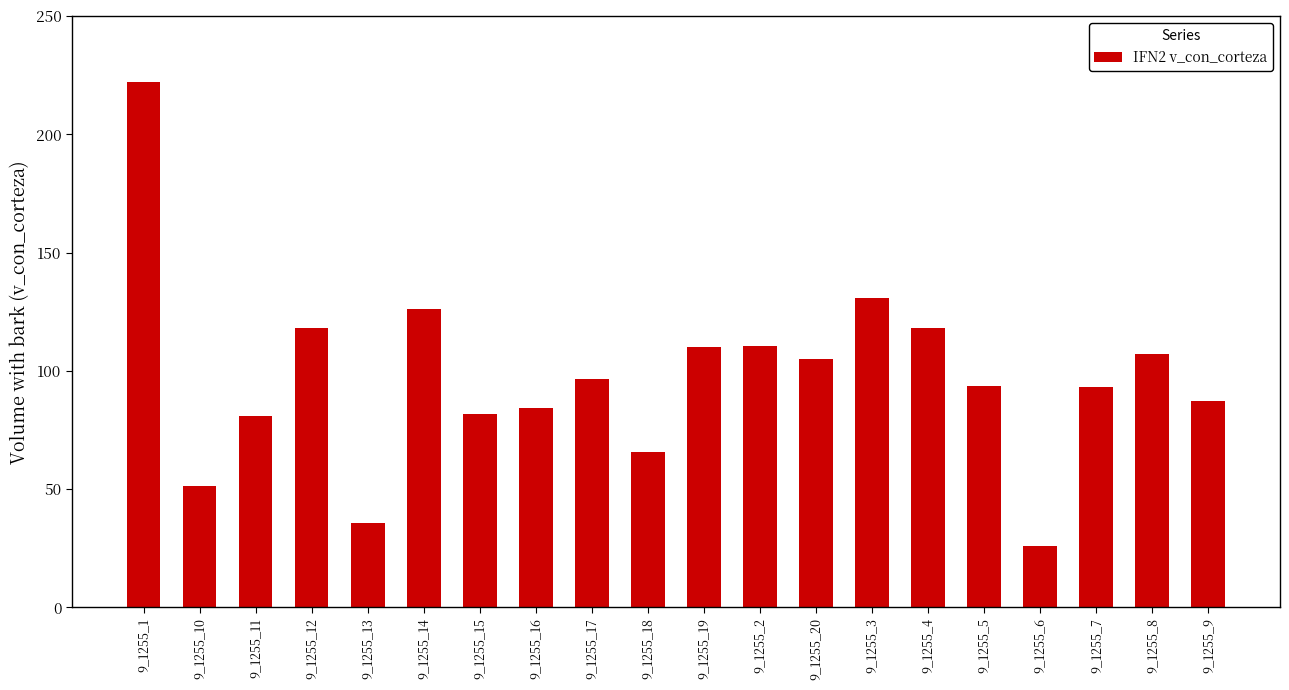

At which label does the data first exceed 96?

9_1255_1